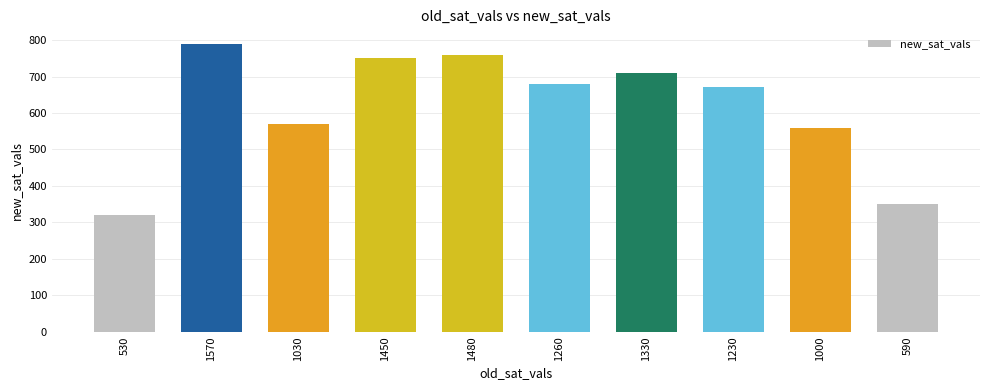

What is the greatest value displayed?

790